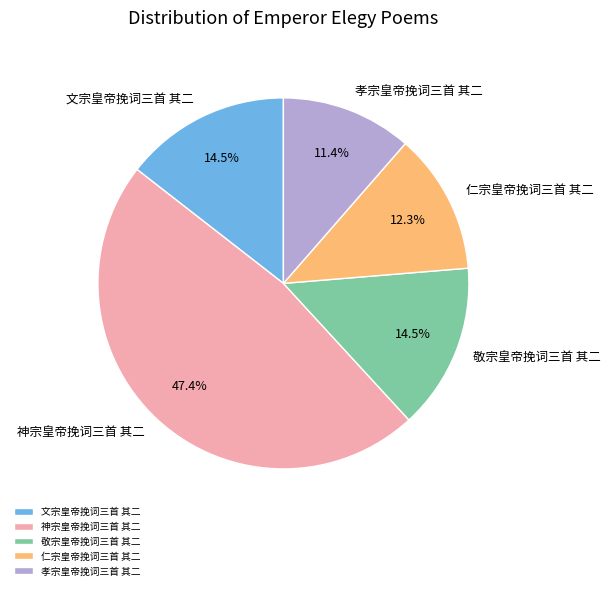

What percentage is the 神宗皇帝挽词三首 其二 slice, to the nearest percent?

47%